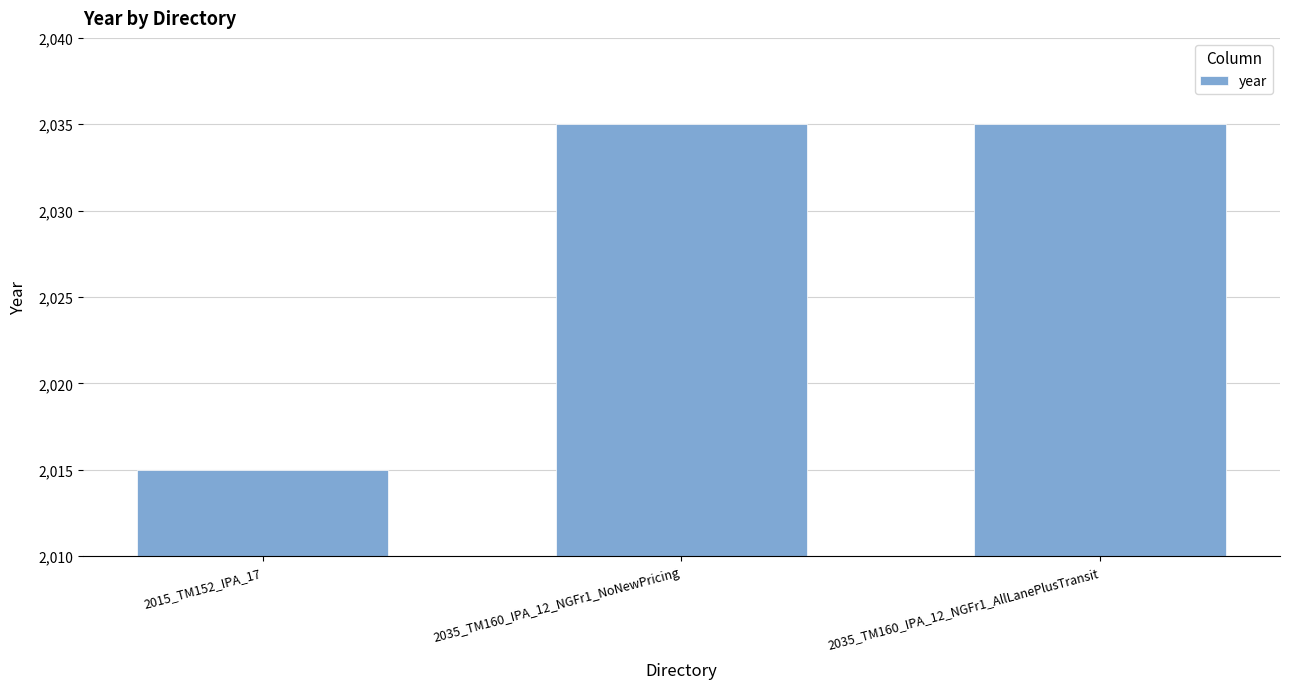

What is the change in value from 2015_TM152_IPA_17 to 2035_TM160_IPA_12_NGFr1_AllLanePlusTransit?

+20